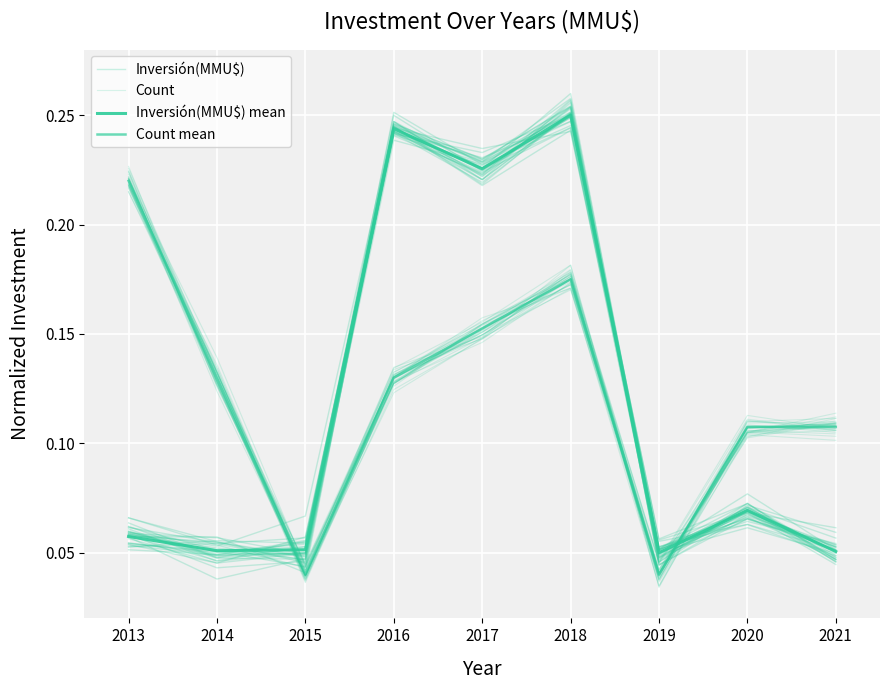

The Inversión(MMU$) mean series shows 0.1 at 2015. True or false?

True